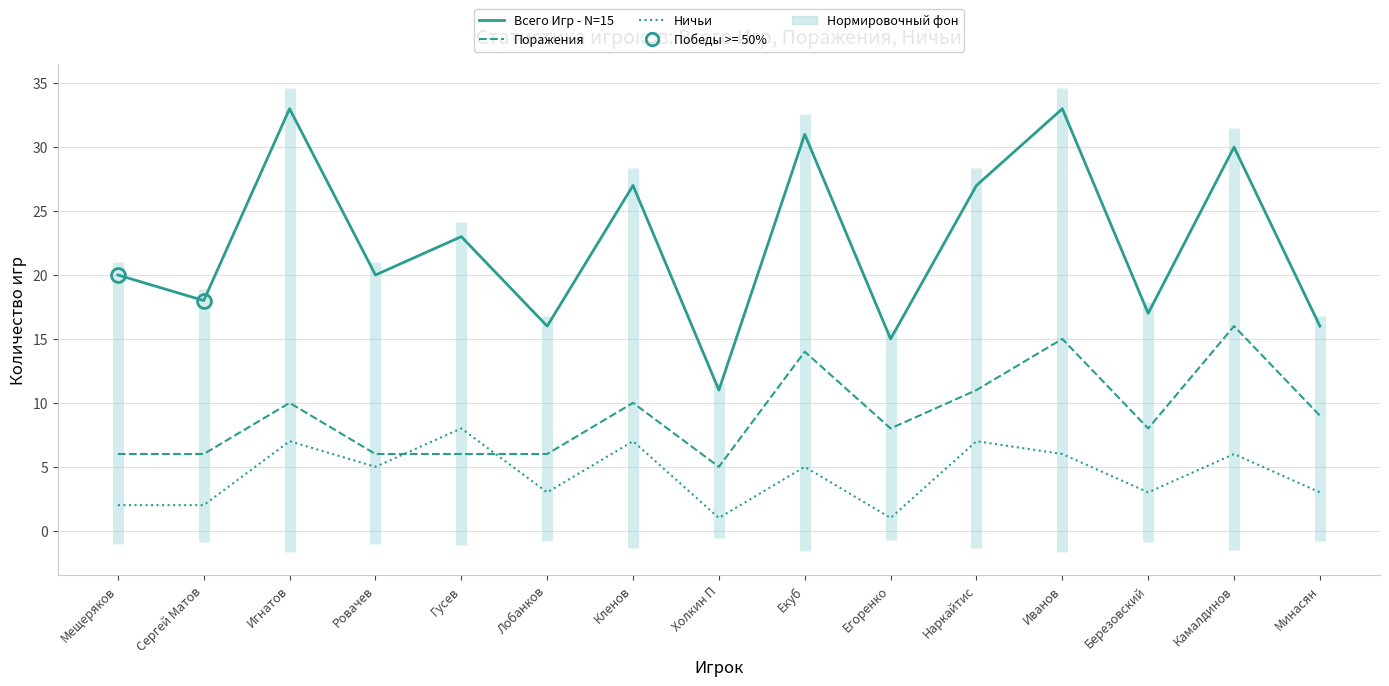

The Поражения series shows 6 at Сергей Матов. True or false?

True